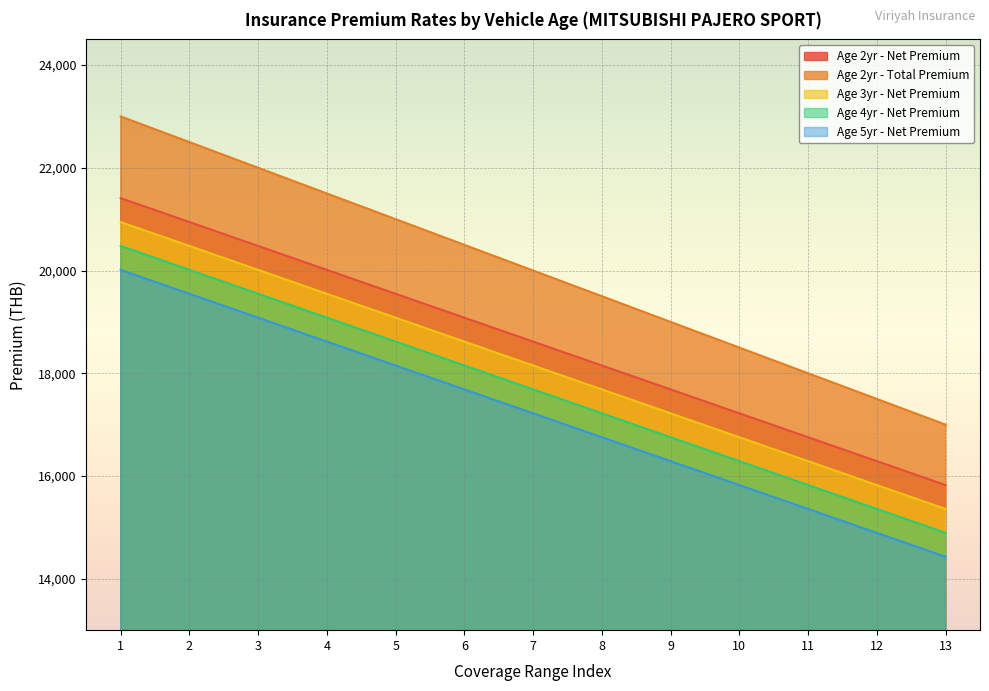

What is the difference between the Age 2yr - Total Premium values at 2 and 13?

5500.0